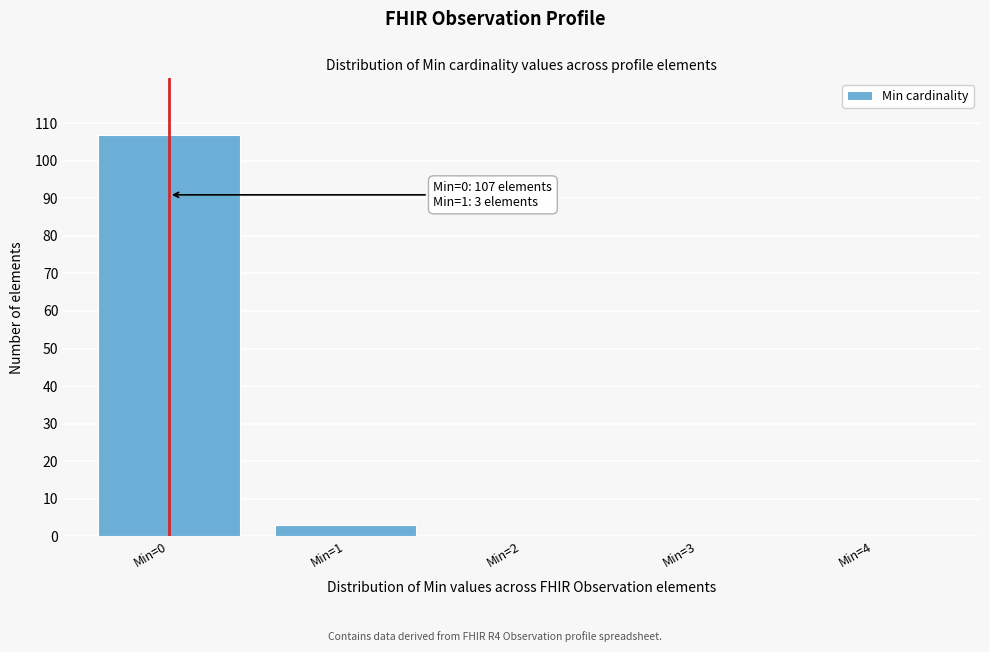

Reading left to right, what are all the values shown in this chart?

Min=0=107	Min=1=3	Min=2=0	Min=3=0	Min=4=0